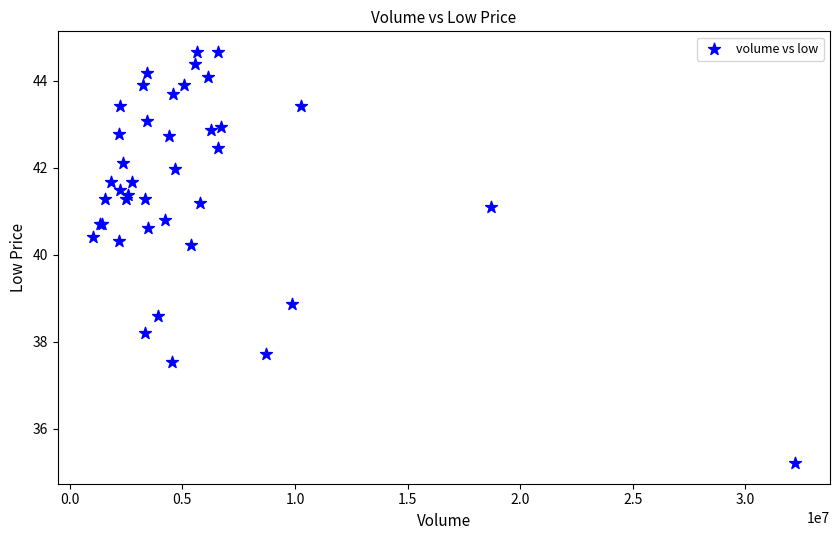

What Y value in the scatter plot is closest to 39?

38.9